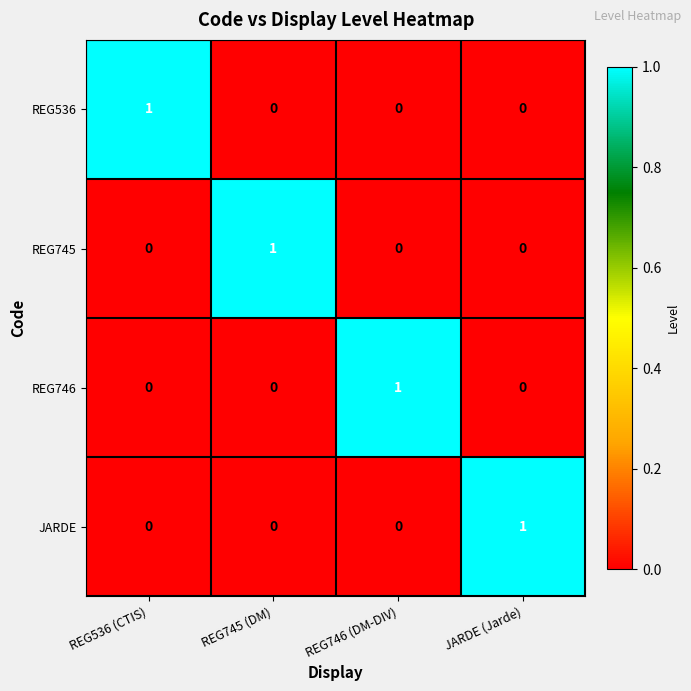

What is the spread (max minus min) of values at REG536 (CTIS)?

1